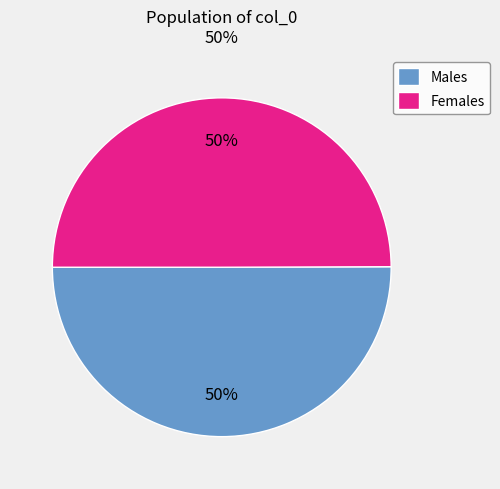

What is the ratio of the value at Males to the value at Females?

1.0